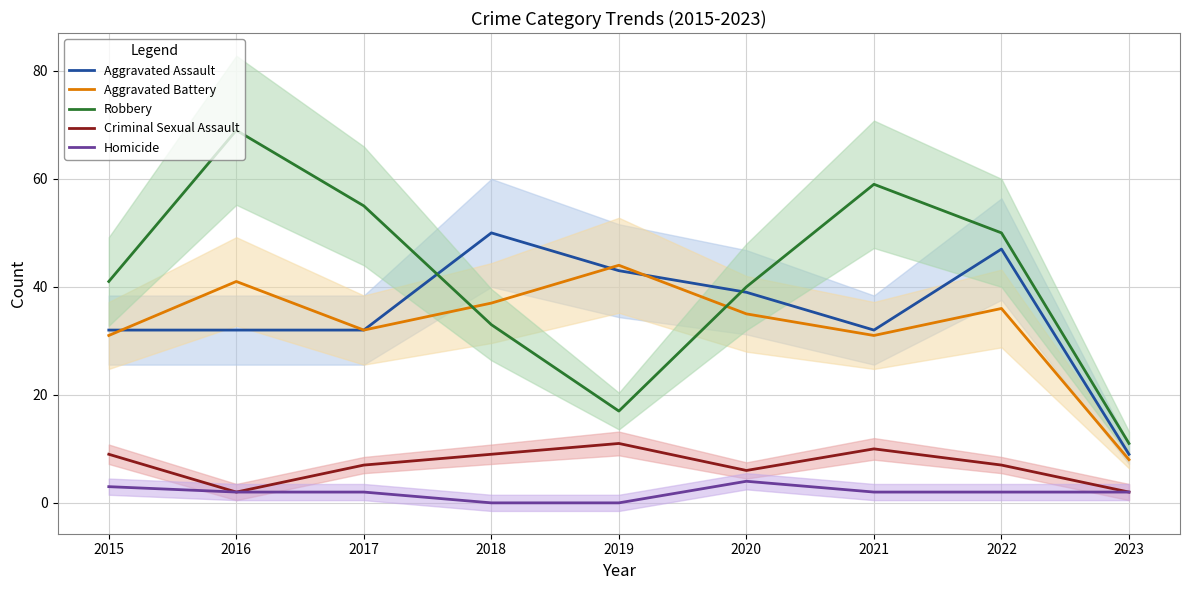

Where is the first local maximum for Aggravated Battery?

2016